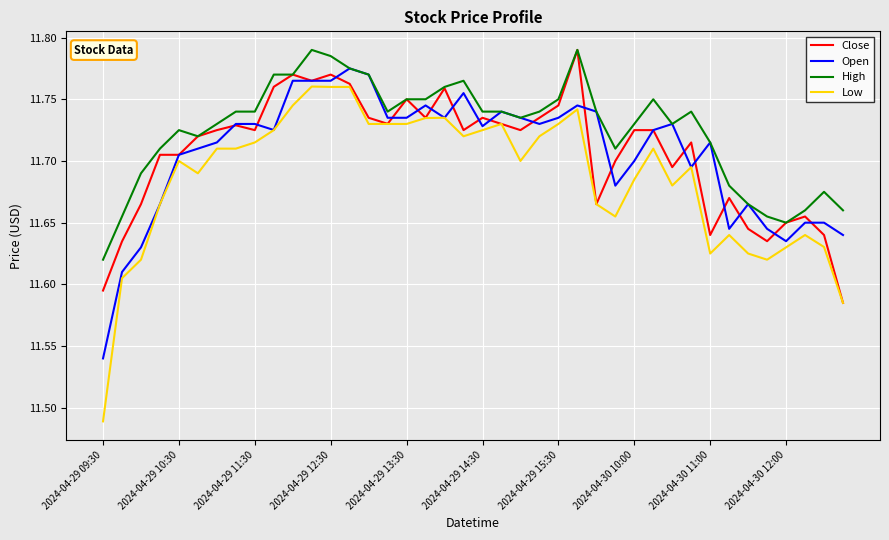

Which series has the widest spread of values?

Low